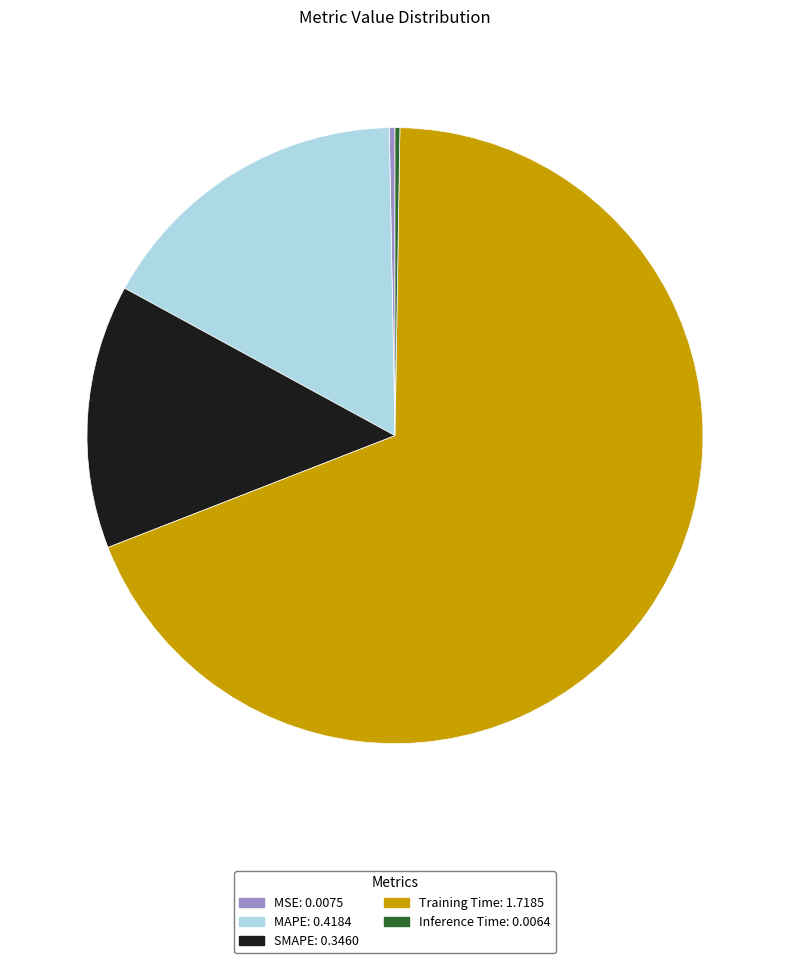

Is it true that Training Time is 59% of the pie?

False